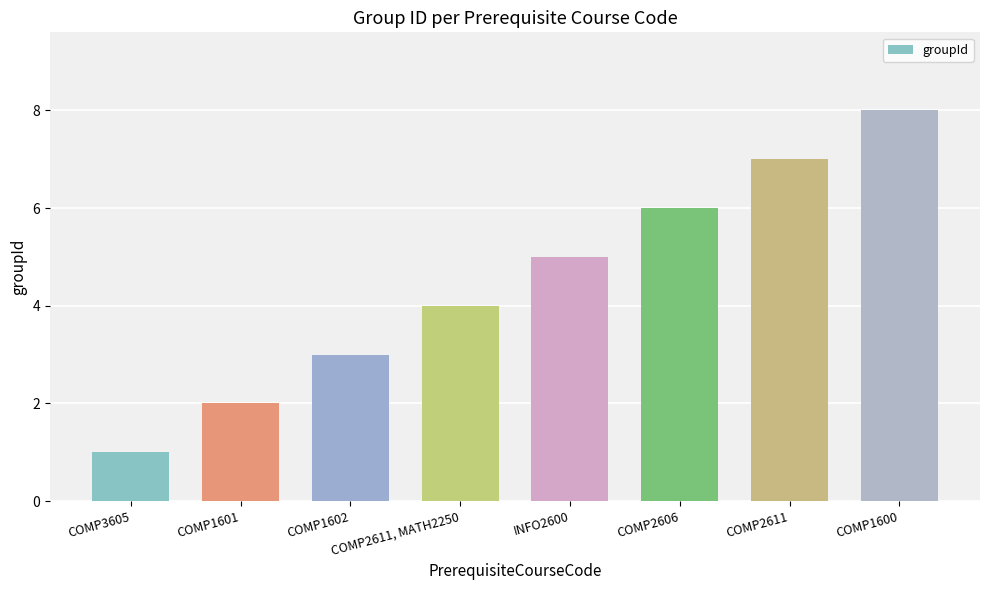

What is the difference between the second highest and second lowest values?

5